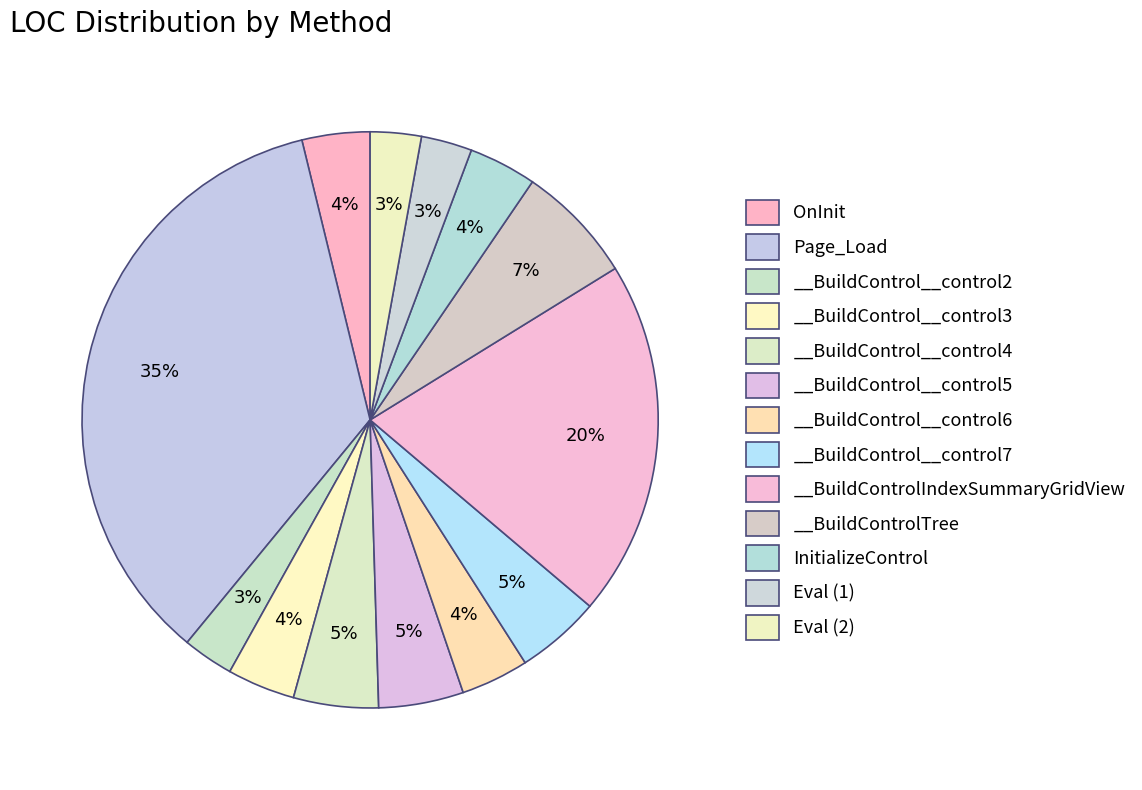

How many slices are in this pie chart?

13